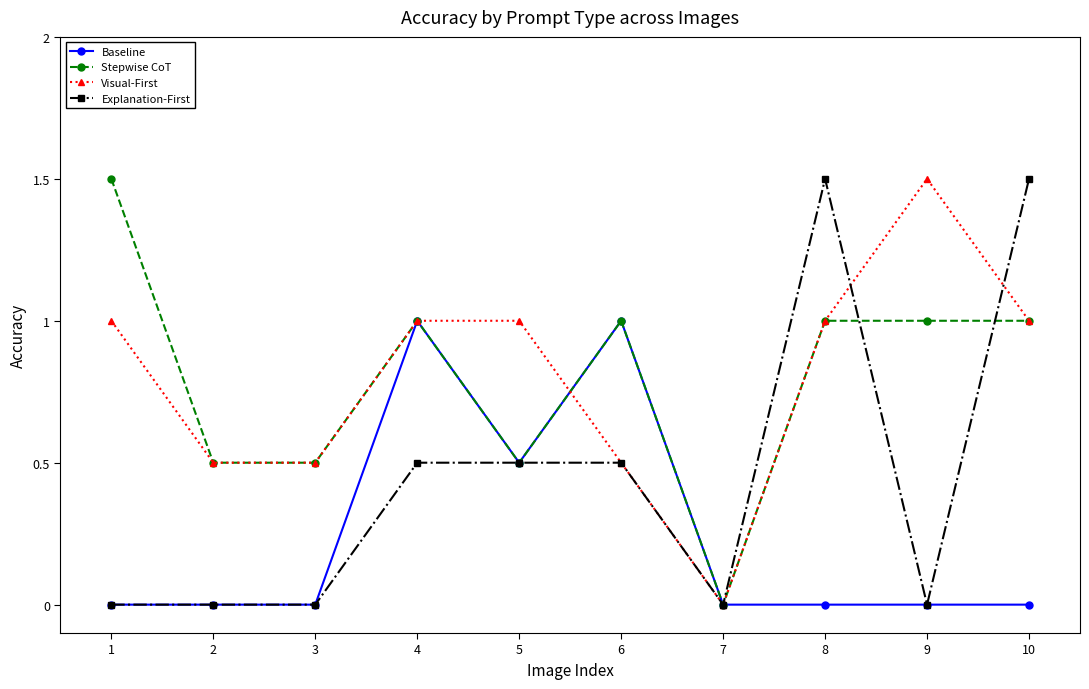

Is the value of Explanation-First at 4 greater than the value of Baseline at 4?

No